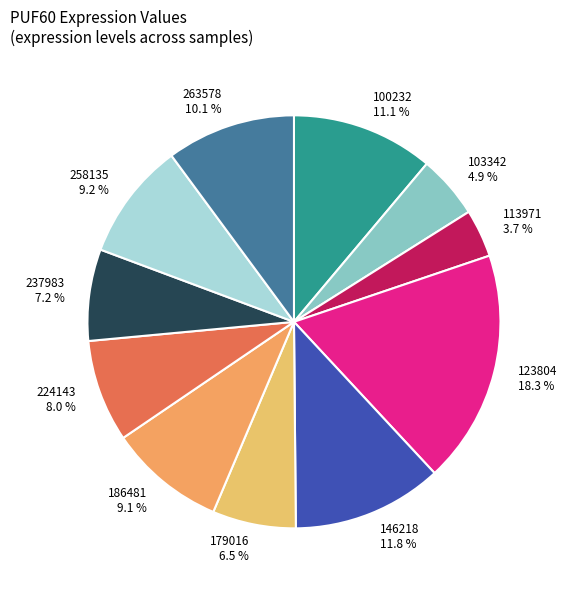

To the nearest percent, what portion does 237983 represent?

7%